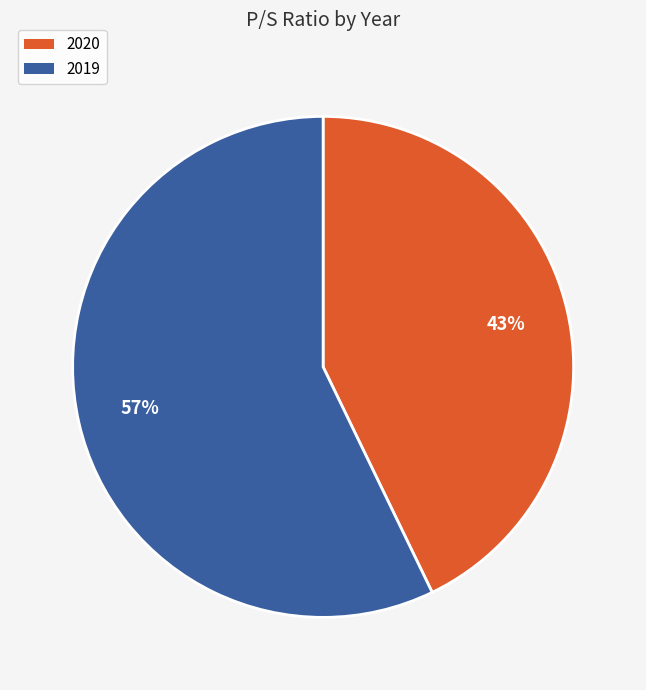

Between 2020 and 2019, which is larger?

2019